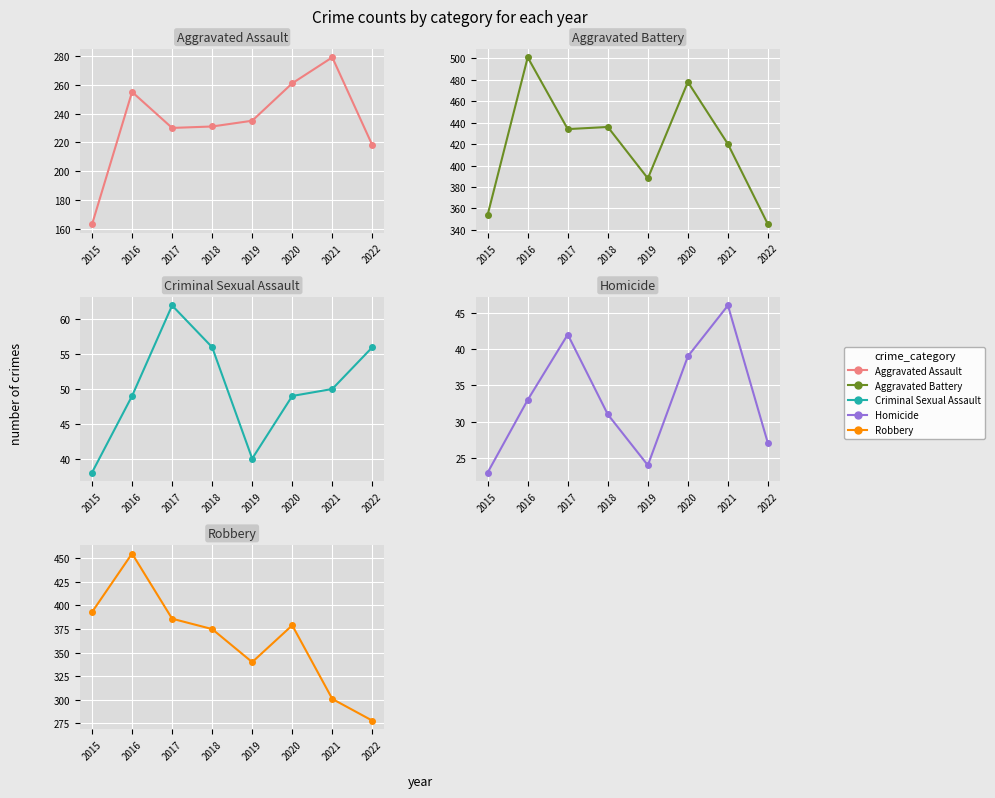

The value of Aggravated Assault at 2015 is 163. True or false?

True